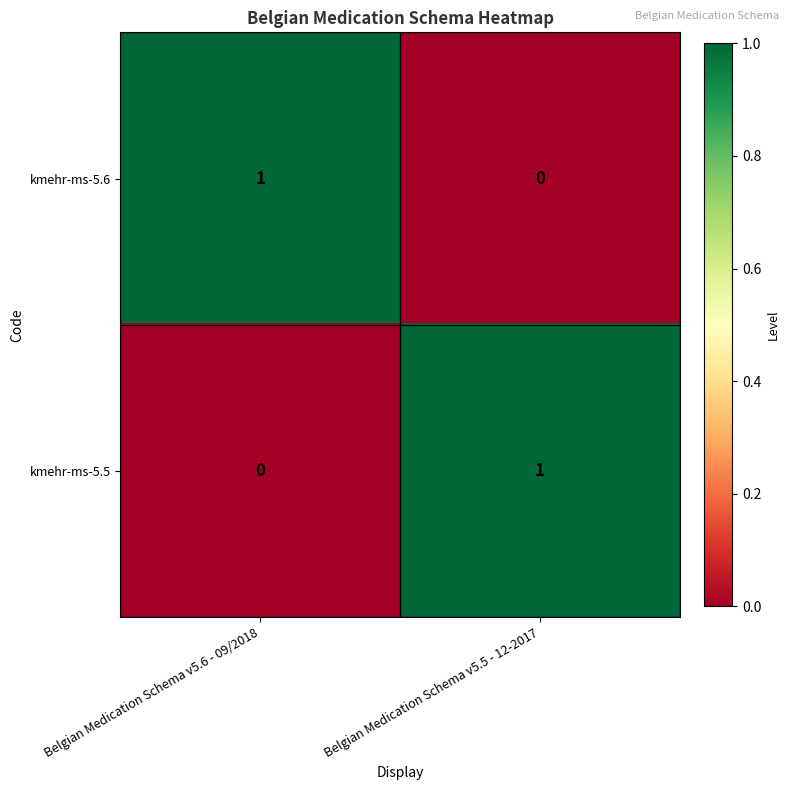

Is the value of kmehr-ms-5.6 at Belgian Medication Schema v5.6 - 09/2018 greater than the value of kmehr-ms-5.5 at Belgian Medication Schema v5.6 - 09/2018?

Yes